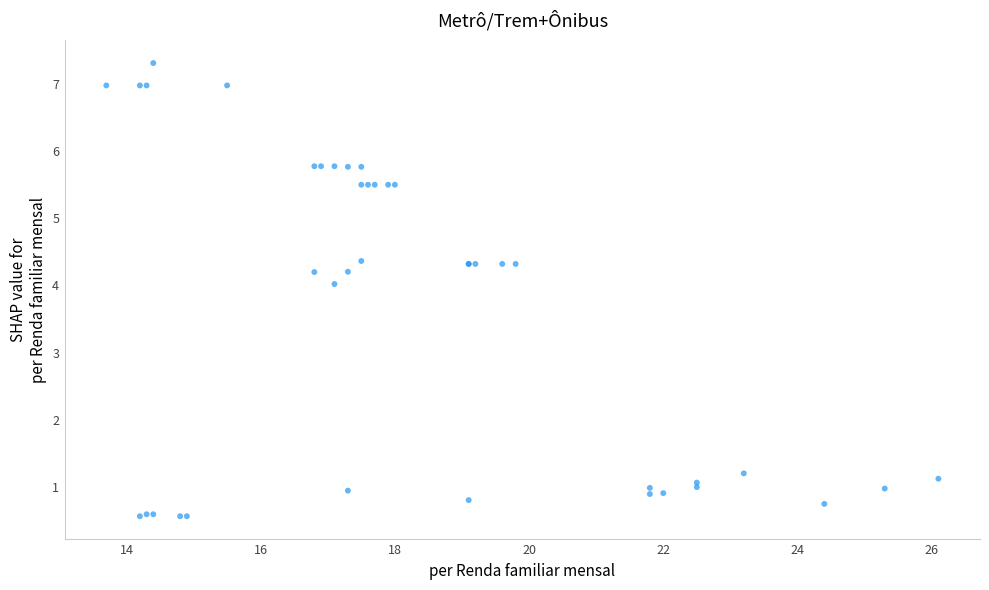

What Y value in the scatter plot is closest to 3?

4.0